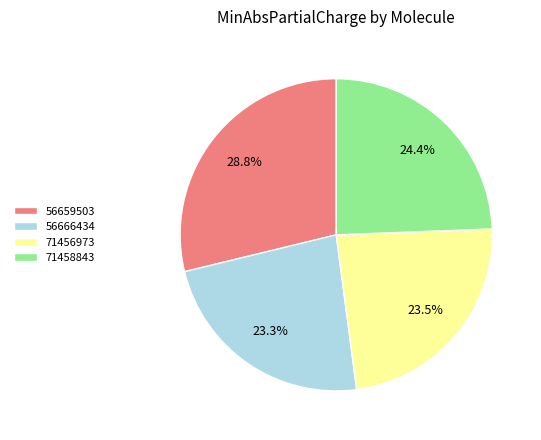

How many slices are in this pie chart?

4